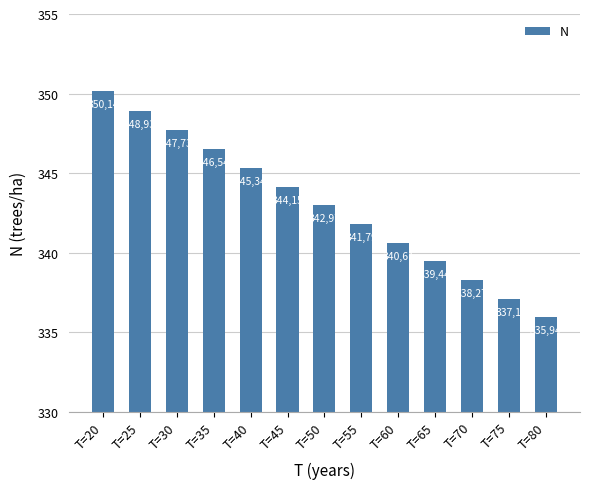

What is the ratio of the value at T=50 to the value at T=20?

1.0